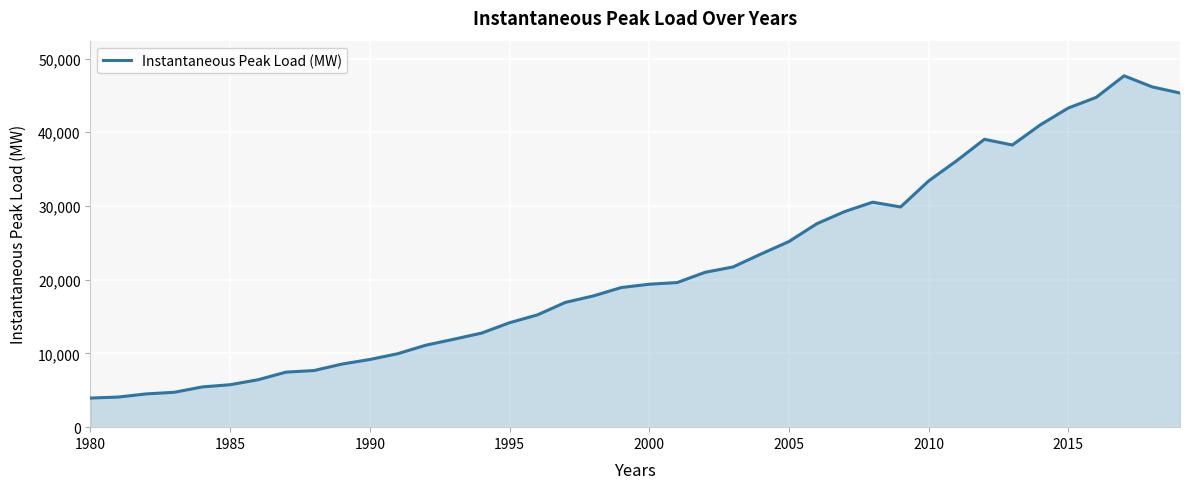

What is the difference between the maximum and minimum values?

43712.3